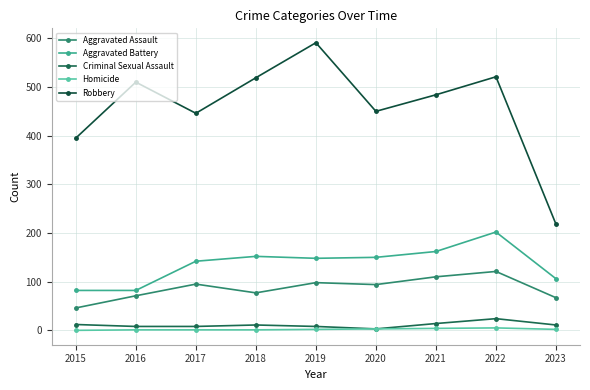

How many lines are shown in the chart?

5